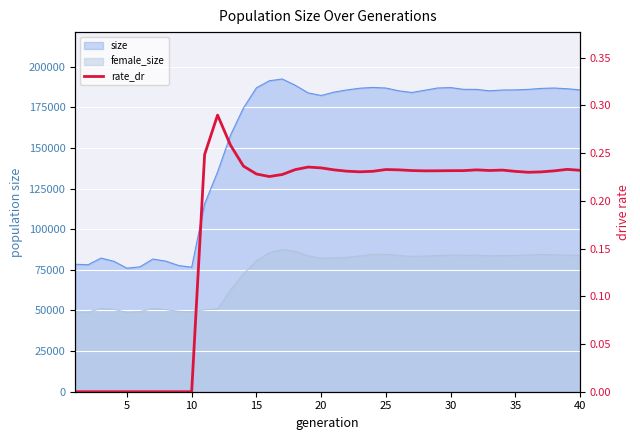

Is it true that the value at 17 is 0.3?

False